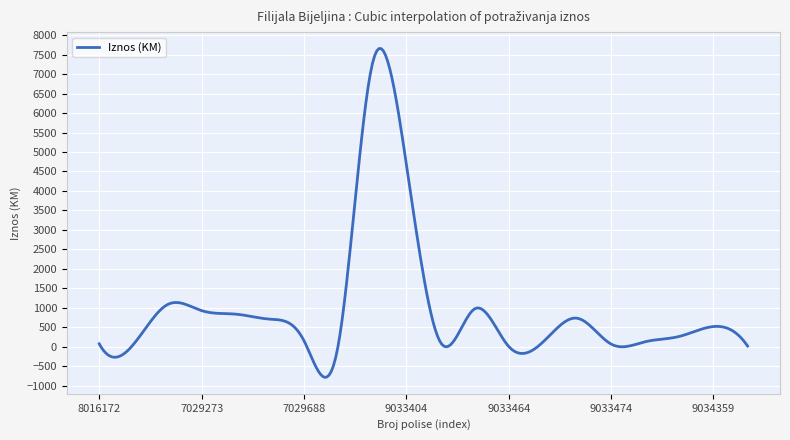

Is this an area chart (filled region under the line)?

No